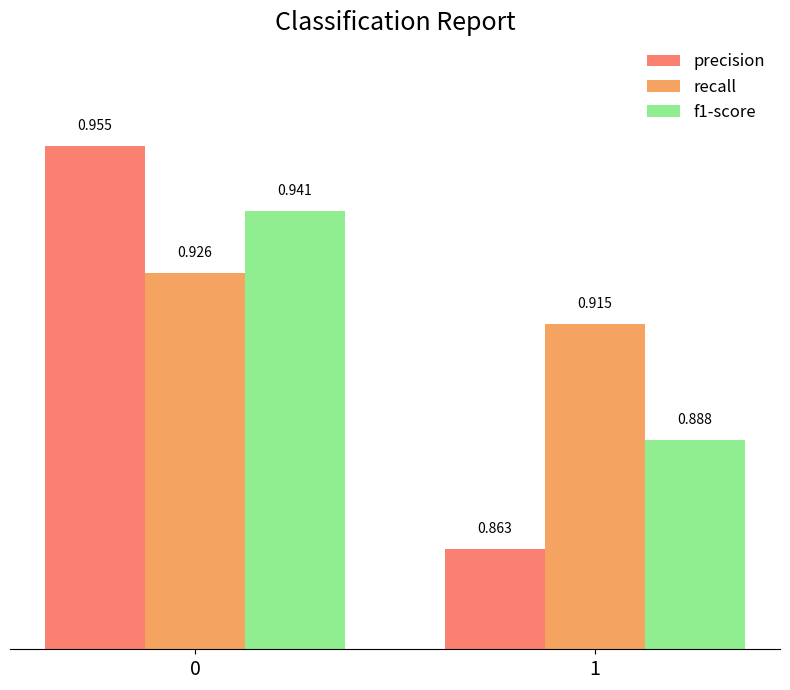

Count the number of categories in the chart.

2